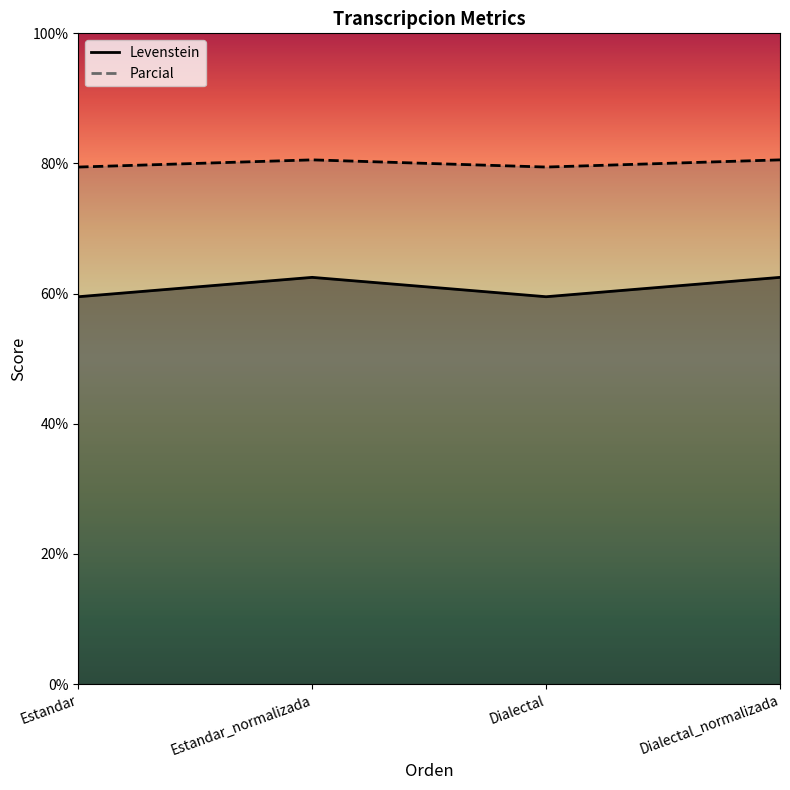

What is the sum of the Levenstein values at Dialectal and Estandar_normalizada?

122.0